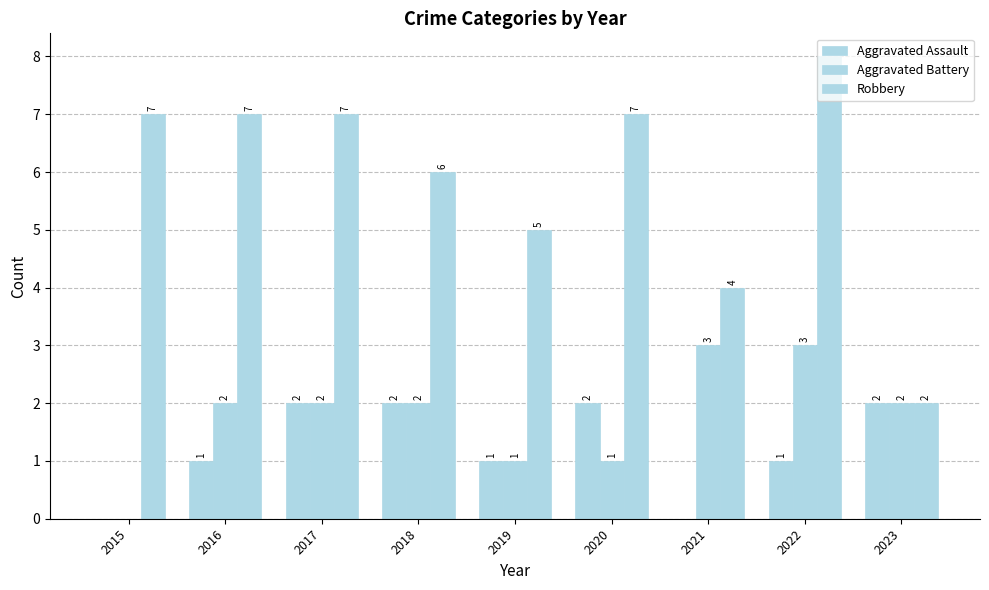

Which series changed the most between 2018 and 2021?

Aggravated Assault